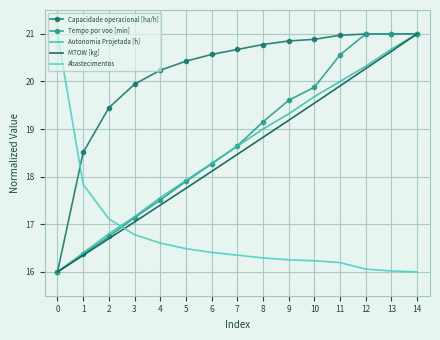

At how many categories does at least one series exceed 19?

14